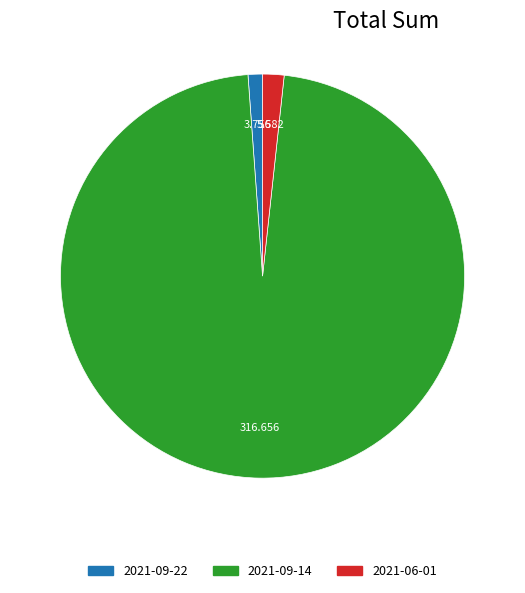

True or false: 2021-06-01 accounts for 13% of the total.

False